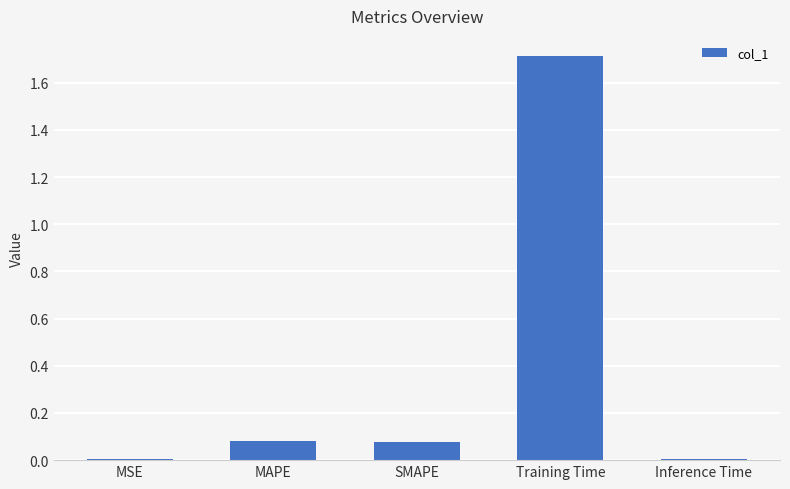

Is it true that the value at Training Time is 2.7?

False